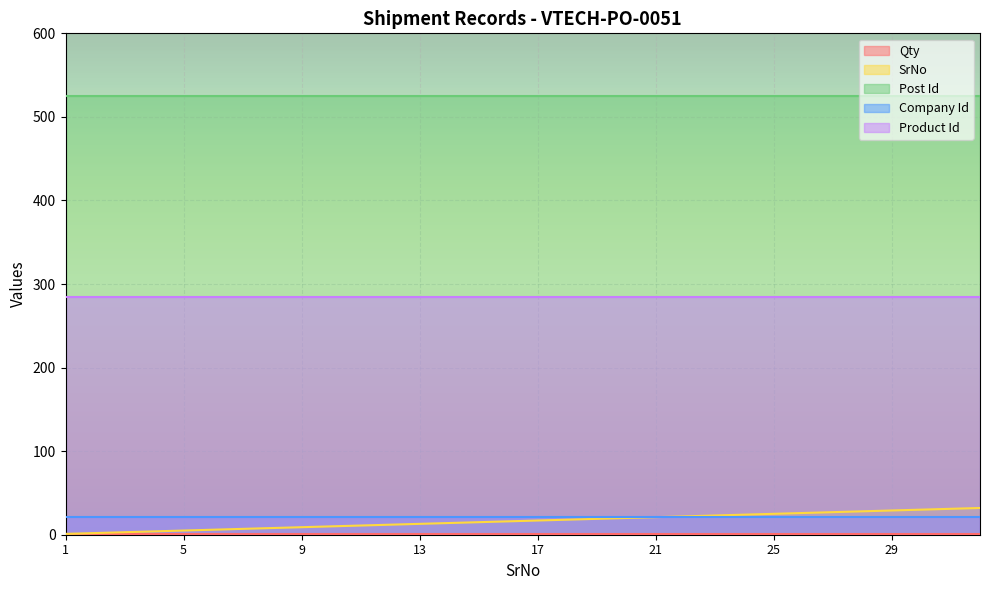

At 17, list the series in order from largest to smallest.

Post Id, Product Id, Company Id, SrNo, Qty